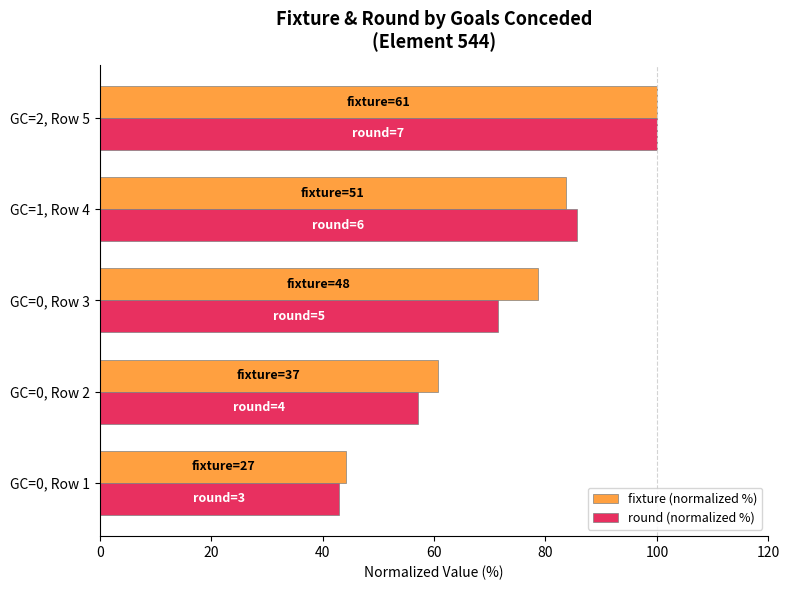

At which category is the sum across all series the highest?

GC=2, Row 5